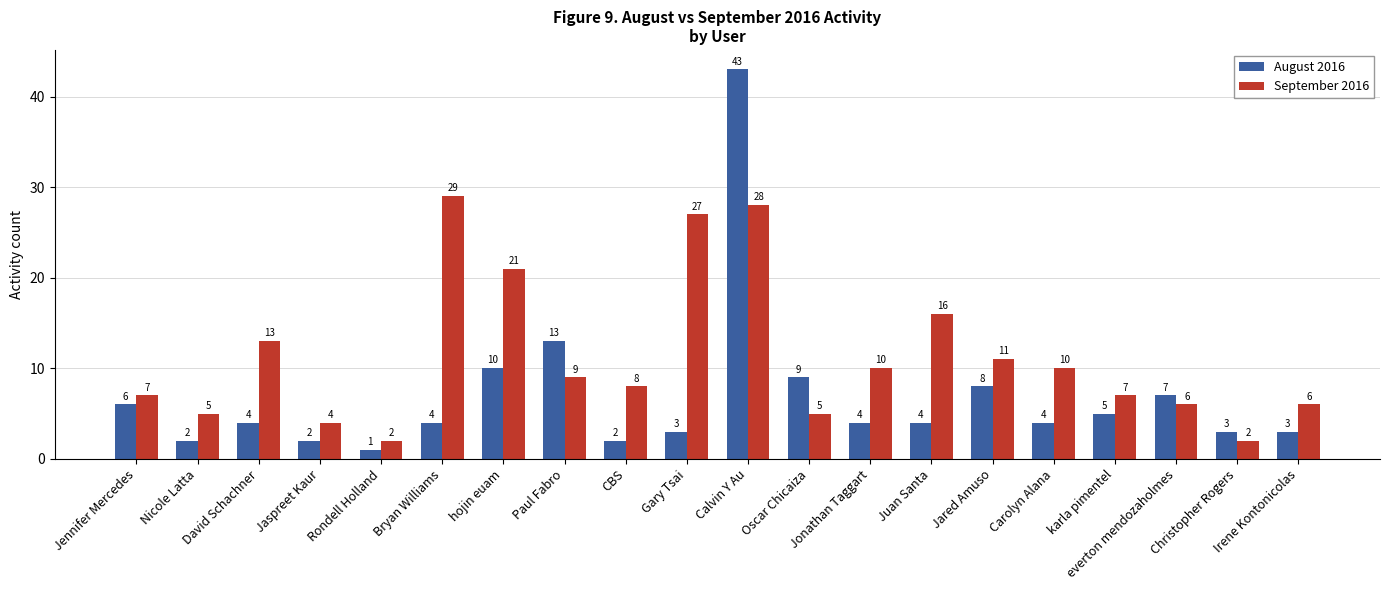

How many bars are there in total?

40